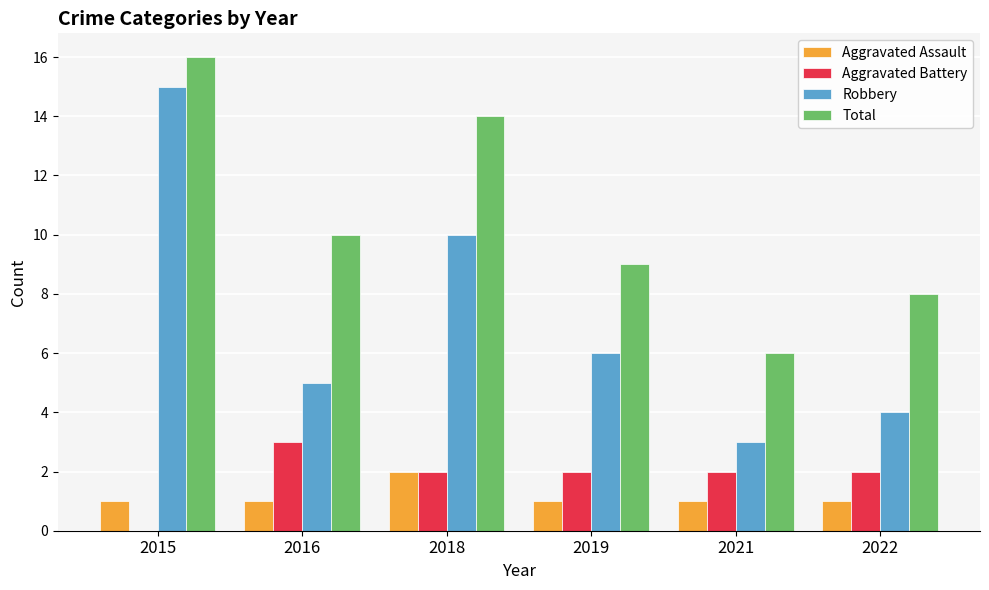

Reading left to right, transcribe all the data shown in this chart.

Aggravated Assault: 2015=1	2016=1	2018=2	2019=1	2021=1	2022=1
Aggravated Battery: 2015=0	2016=3	2018=2	2019=2	2021=2	2022=2
Robbery: 2015=15	2016=5	2018=10	2019=6	2021=3	2022=4
Total: 2015=16	2016=10	2018=14	2019=9	2021=6	2022=8